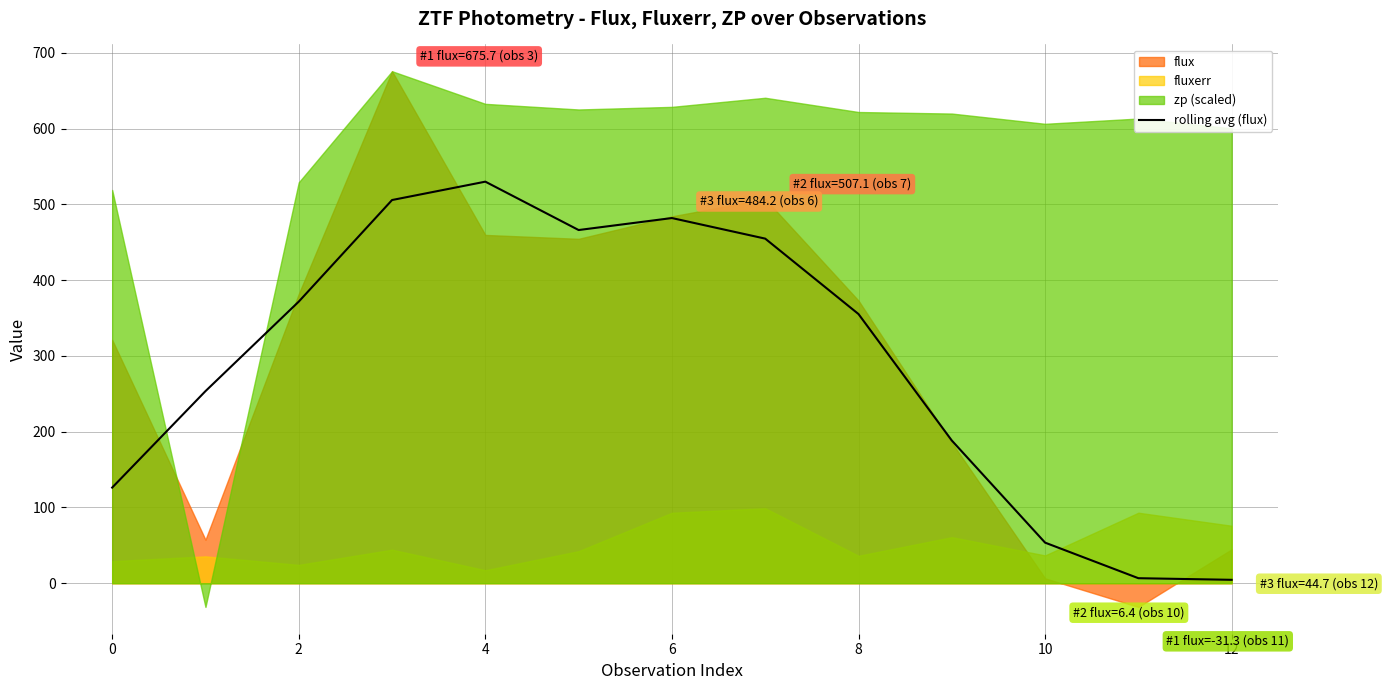

What is the maximum value for rolling avg (flux)?

529.9